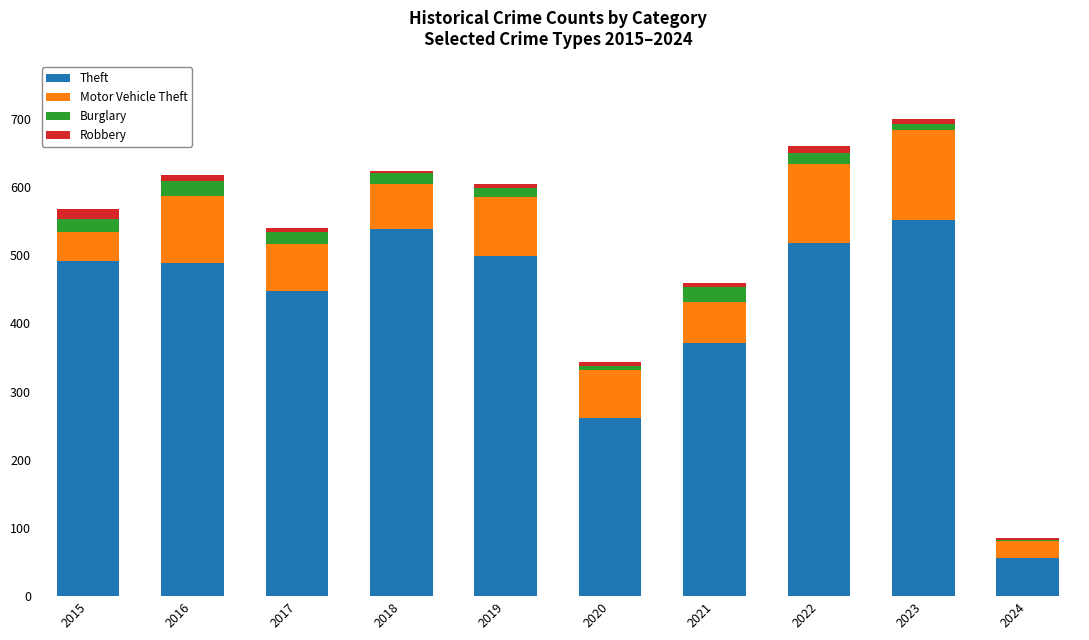

The Theft series shows 804 at 2018. True or false?

False